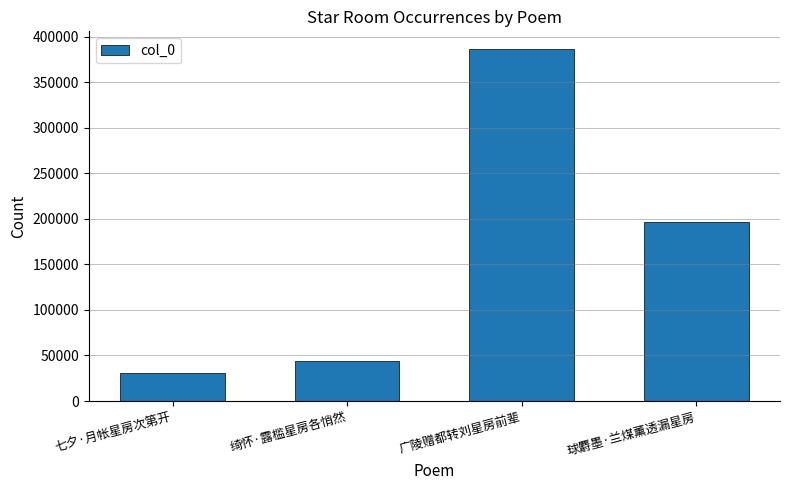

At which category does the chart reach its peak across all series?

广陵赠都转刘星房前辈